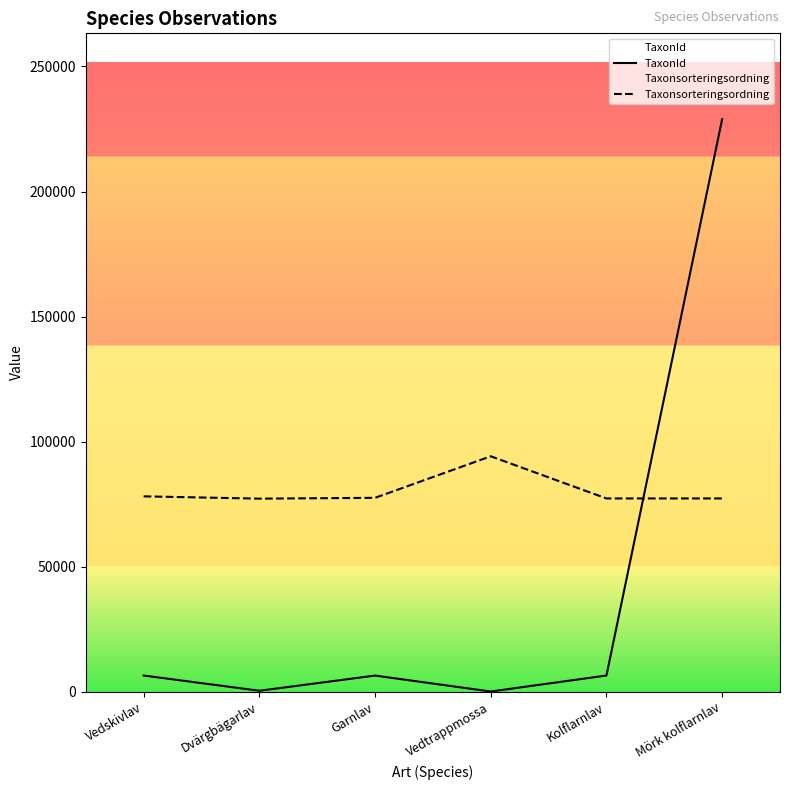

Between which two adjacent categories do TaxonId and Taxonsorteringsordning first intersect?

Kolflarnlav and Mörk kolflarnlav